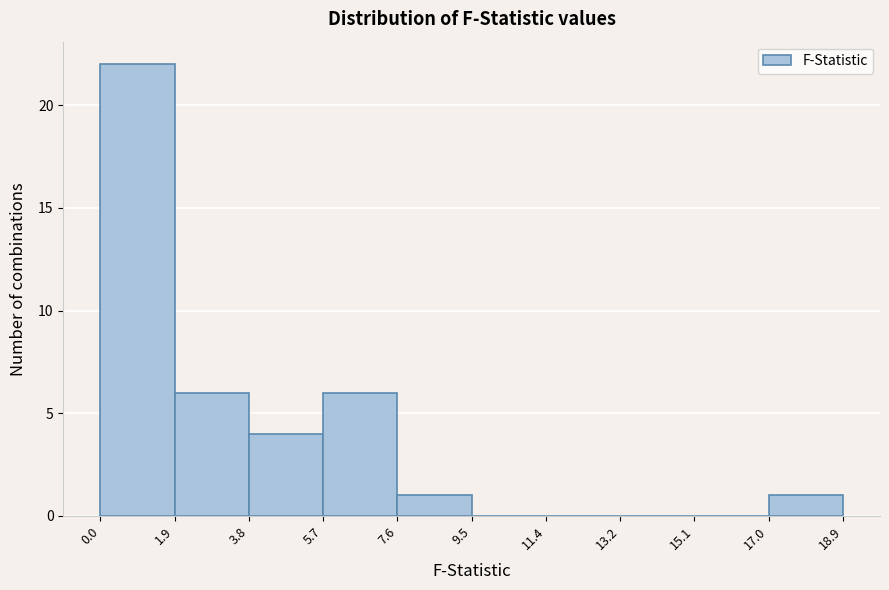

Reading left to right, list every bar in this chart as the range it spans on the x-axis followed by its height. The values are not printed on the chart, so give them approximately, as read against the axis.

0.0 to 1.9: 22
1.9 to 3.8: 6
3.8 to 5.7: 4
5.7 to 7.6: 6
7.6 to 9.5: 1
9.5 to 11.4: 0
11.4 to 13.2: 0
13.2 to 15.1: 0
15.1 to 17.0: 0
17.0 to 18.9: 1